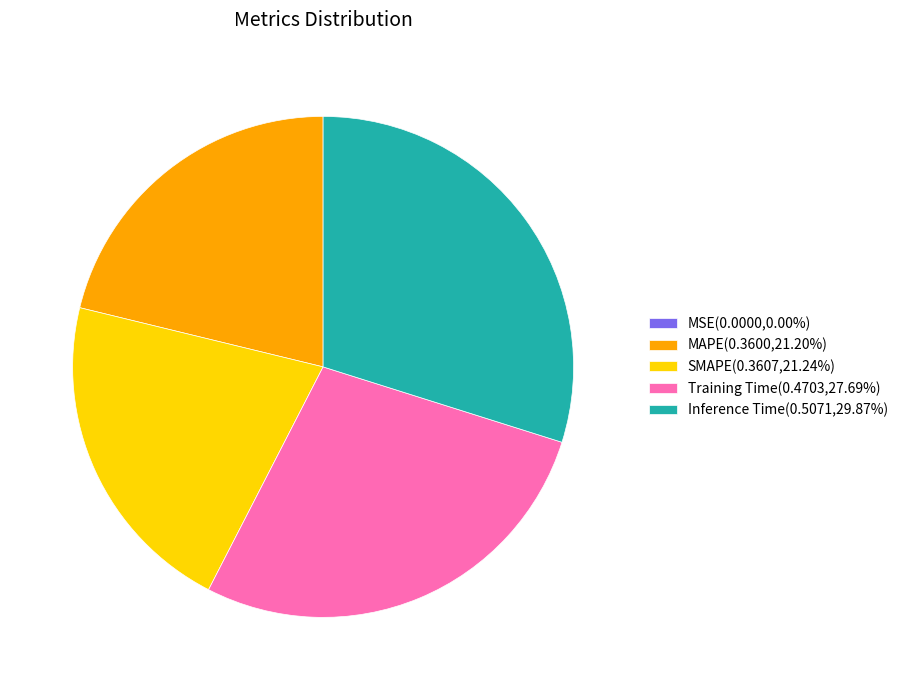

Which has a higher value, SMAPE or Inference Time?

Inference Time